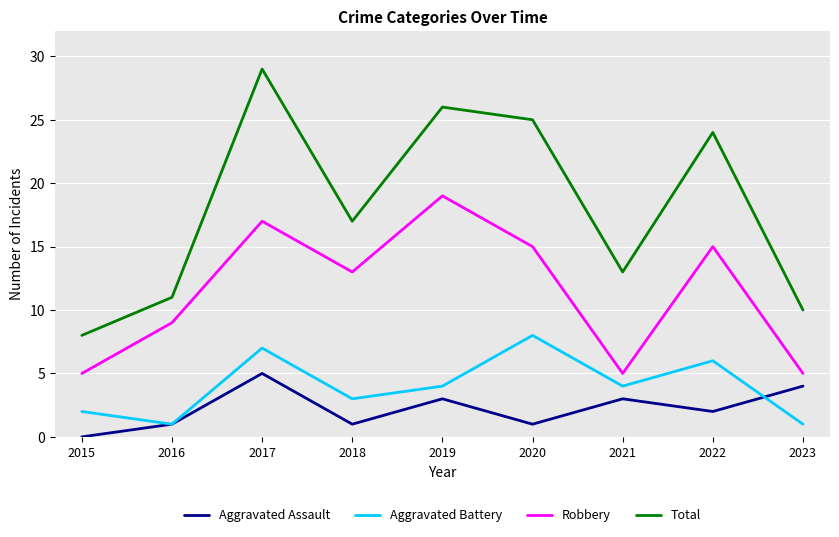

True or false: Total and Aggravated Assault cross at least once.

False